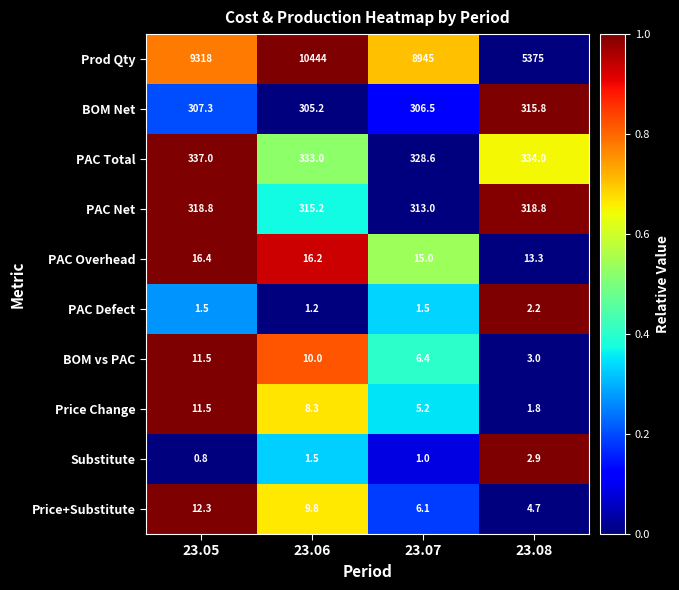

At 23.08, list the series in order from smallest to largest.

Price Change, PAC Defect, Substitute, BOM vs PAC, Price+Substitute, PAC Overhead, BOM Net, PAC Net, PAC Total, Prod Qty